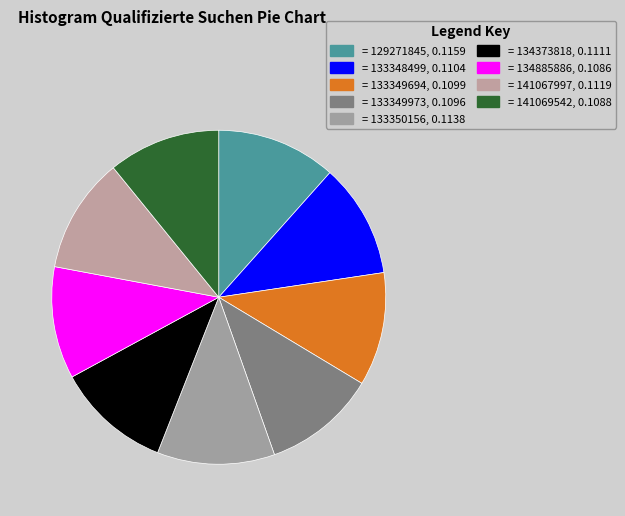

Is there any slice that represents more than half of the pie?

No